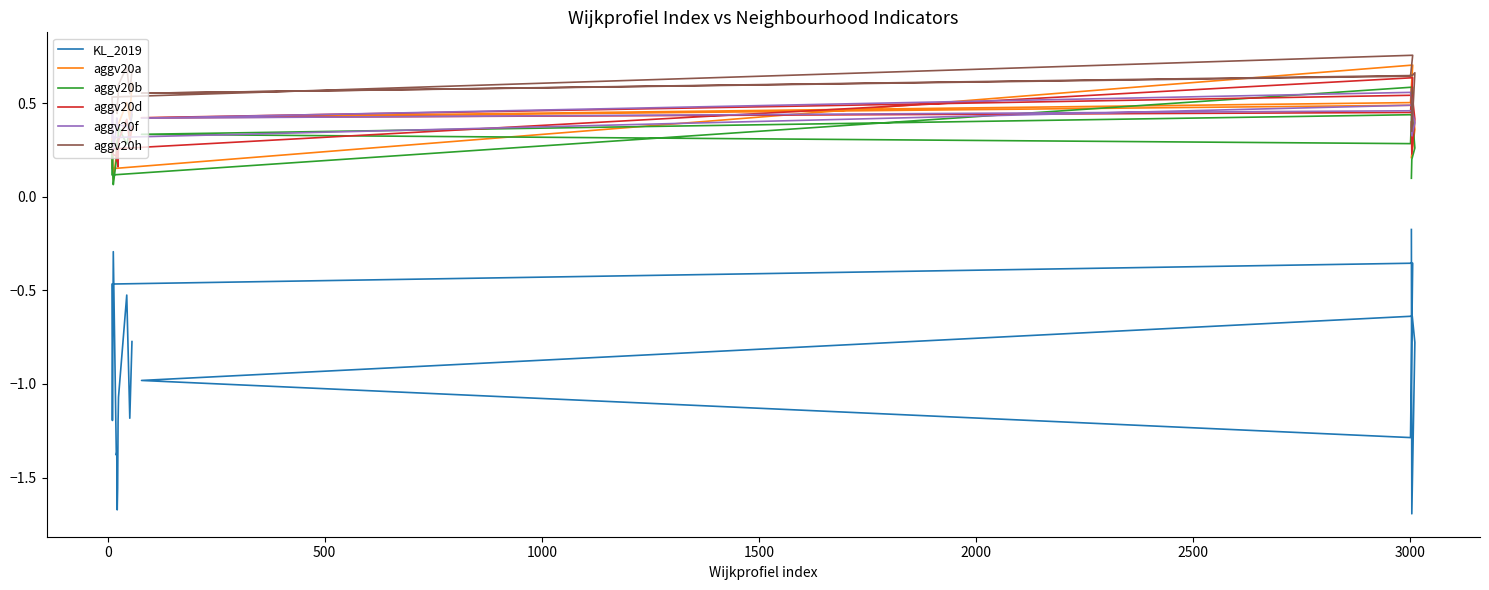

Is the value of aggv20f at 9 greater than the value of KL_2019 at 2500?

Yes